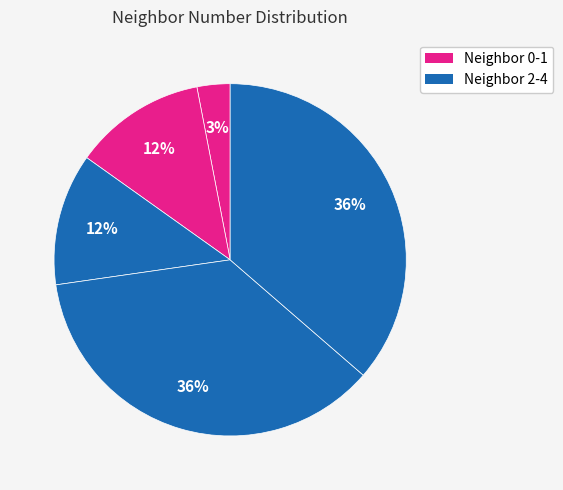

Count the number of slices in the pie.

5